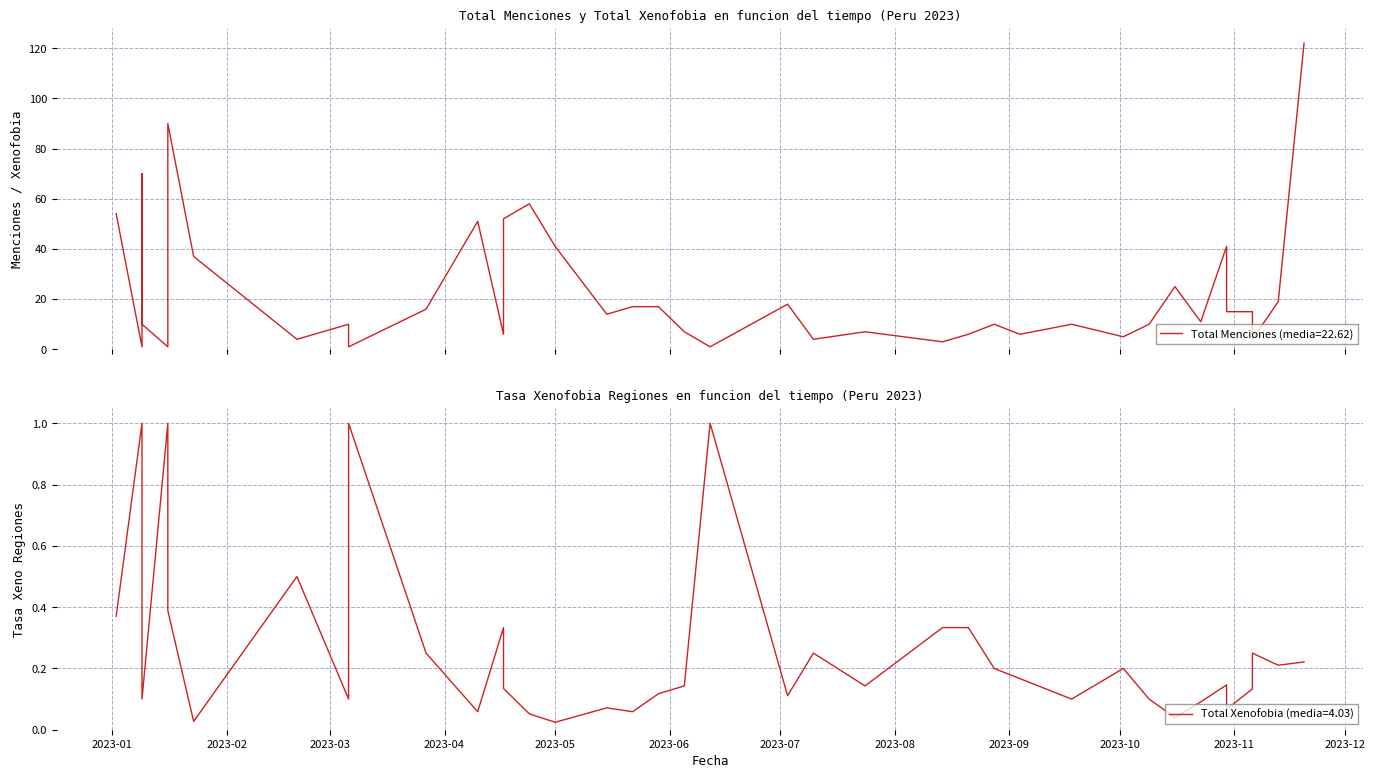

Which series has the largest range (max minus min)?

Total Menciones